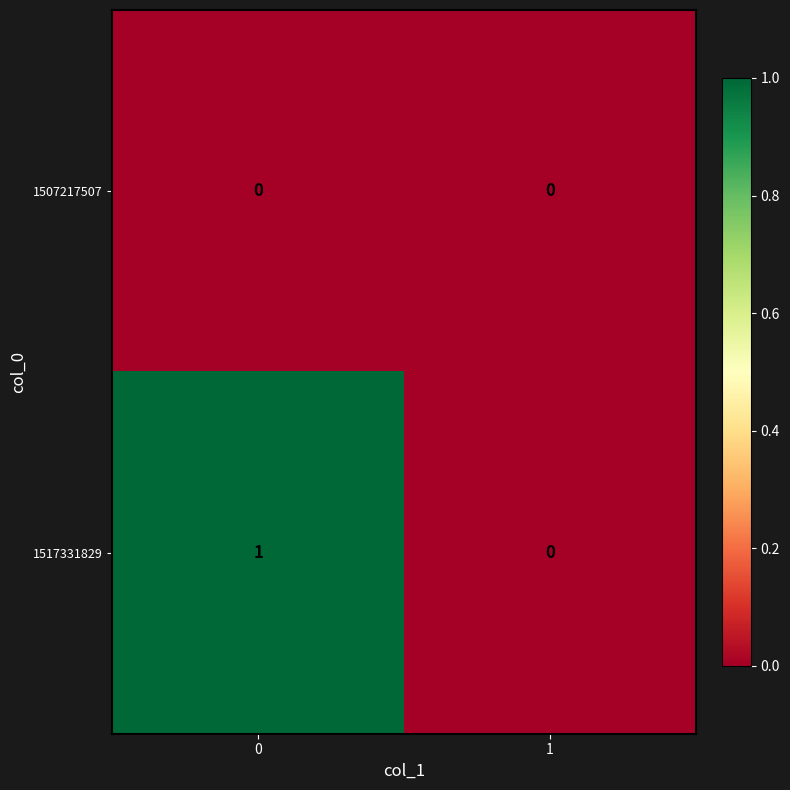

Which series has the largest total across all categories?

1517331829